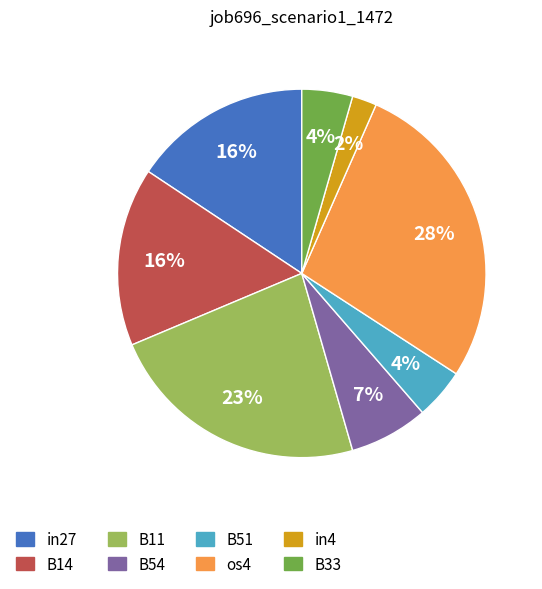

To the nearest percent, what is the average slice percentage?

12%